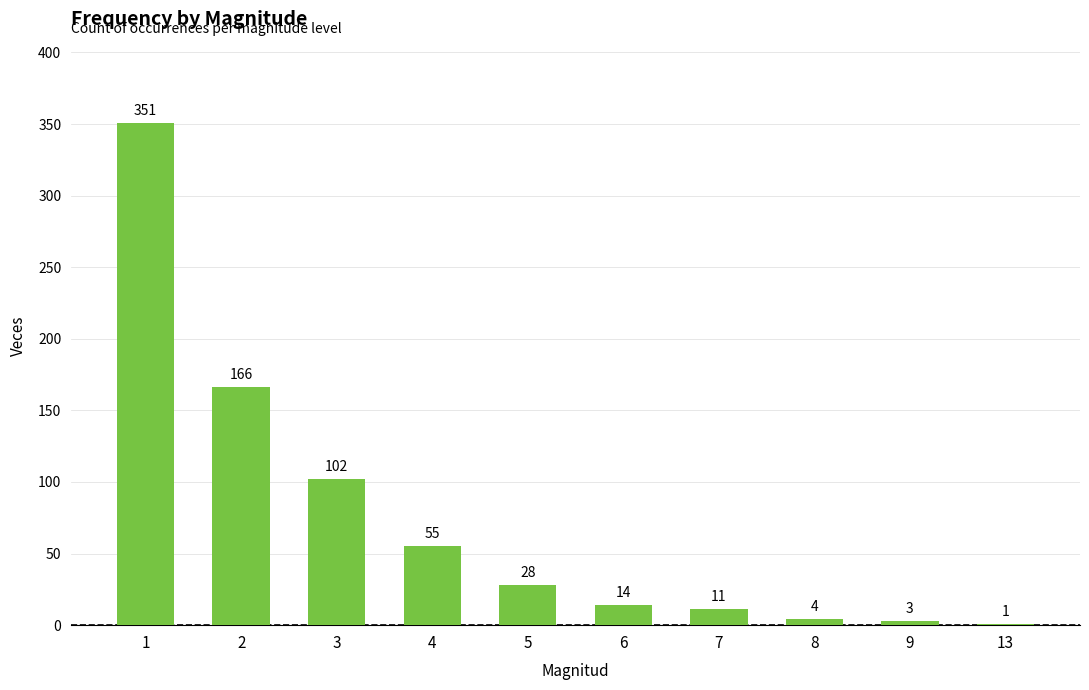

Is it true that the value at 7 is 11?

True